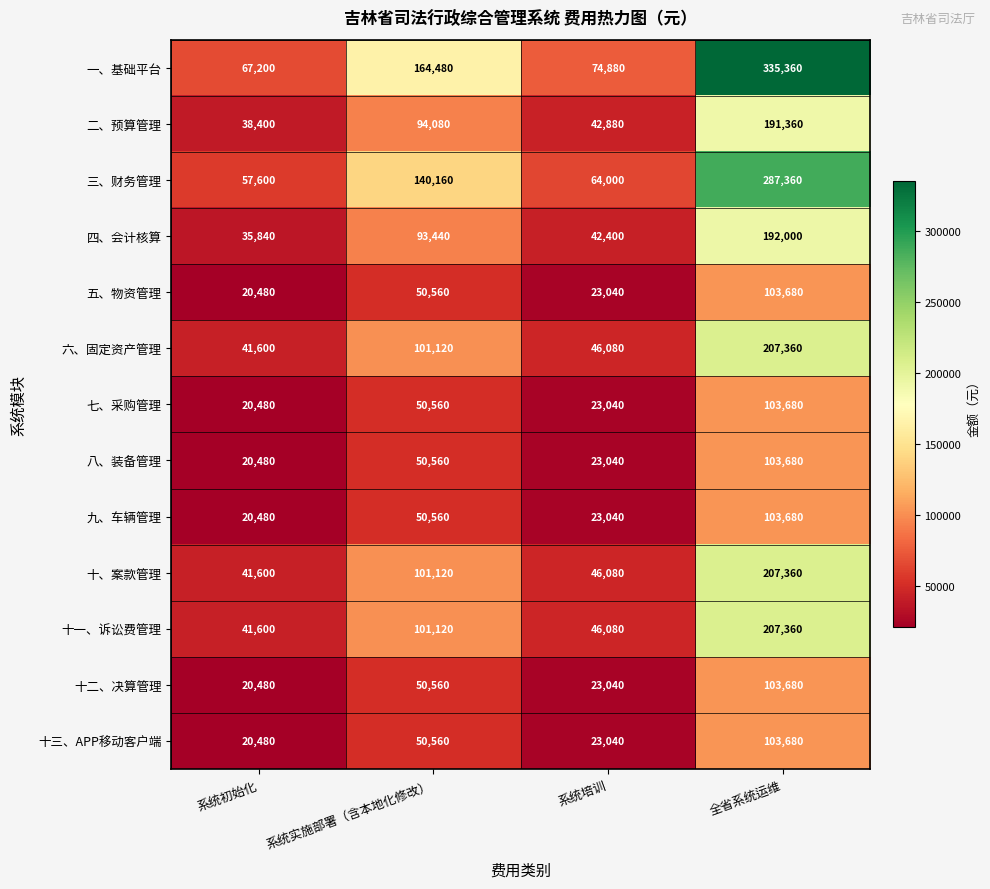

What value does the 五、物资管理 series have at 系统培训?

23040